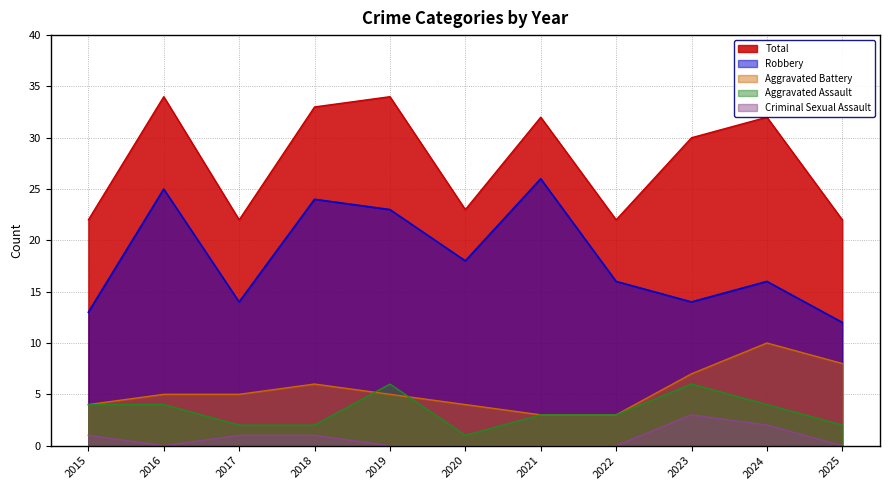

How many interior local peaks does the Aggravated Battery series have?

2